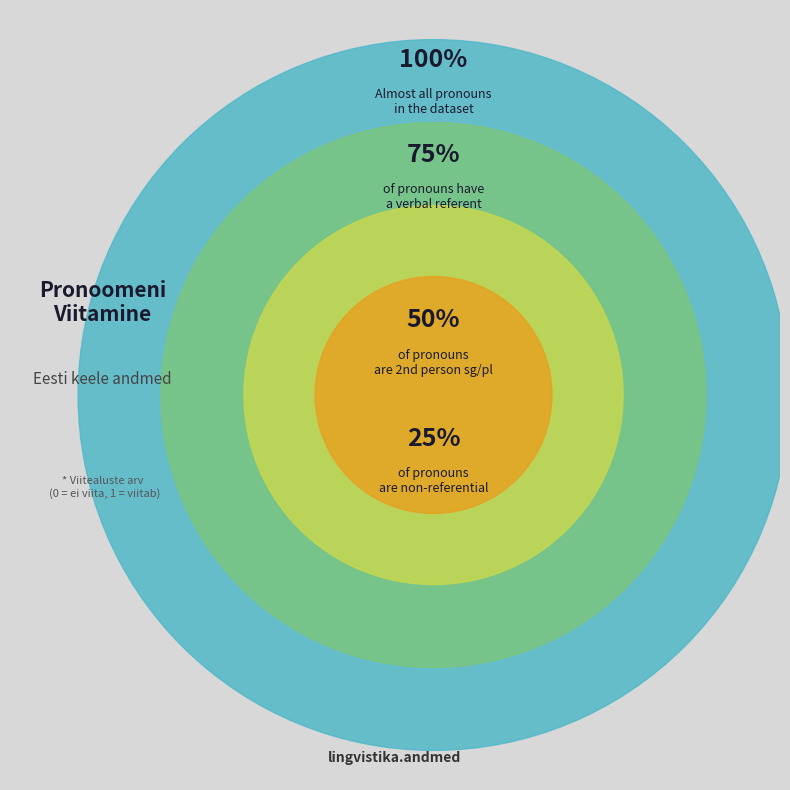

Is it true that Viitealuste arv = 0 is 20% of the pie?

False